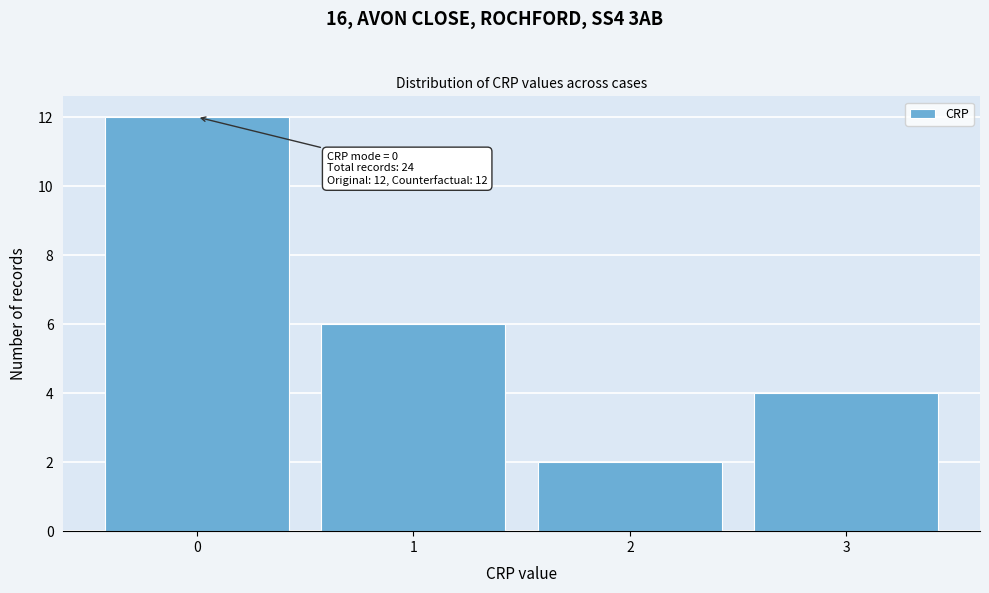

Which range on the x-axis has the tallest bar?

-0.5 to 0.5